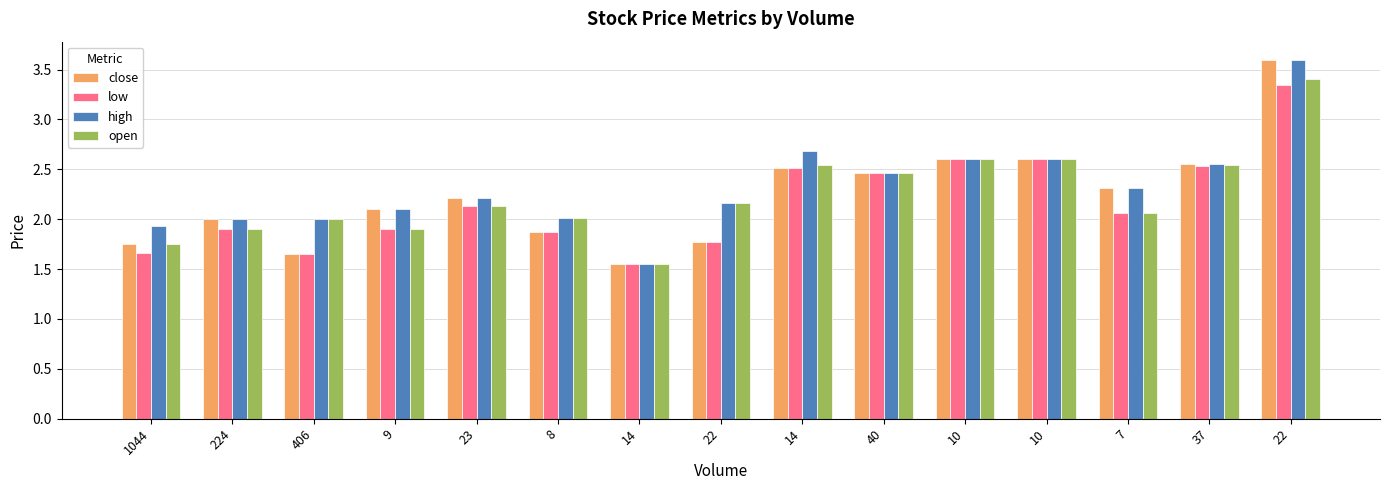

How many bars are there in total?

60